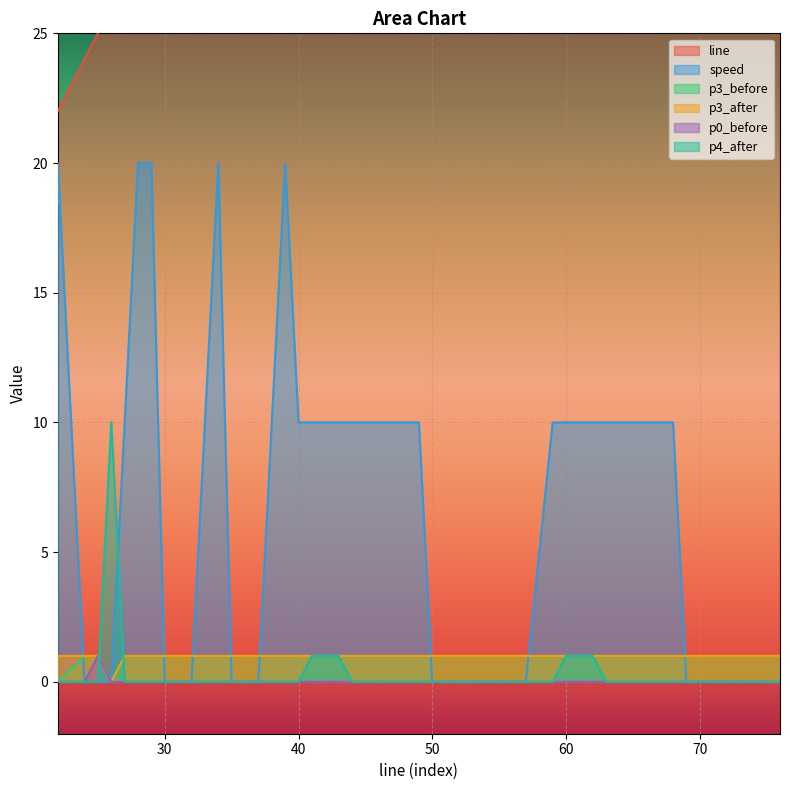

Is it true that line equals 55 at 35?

False